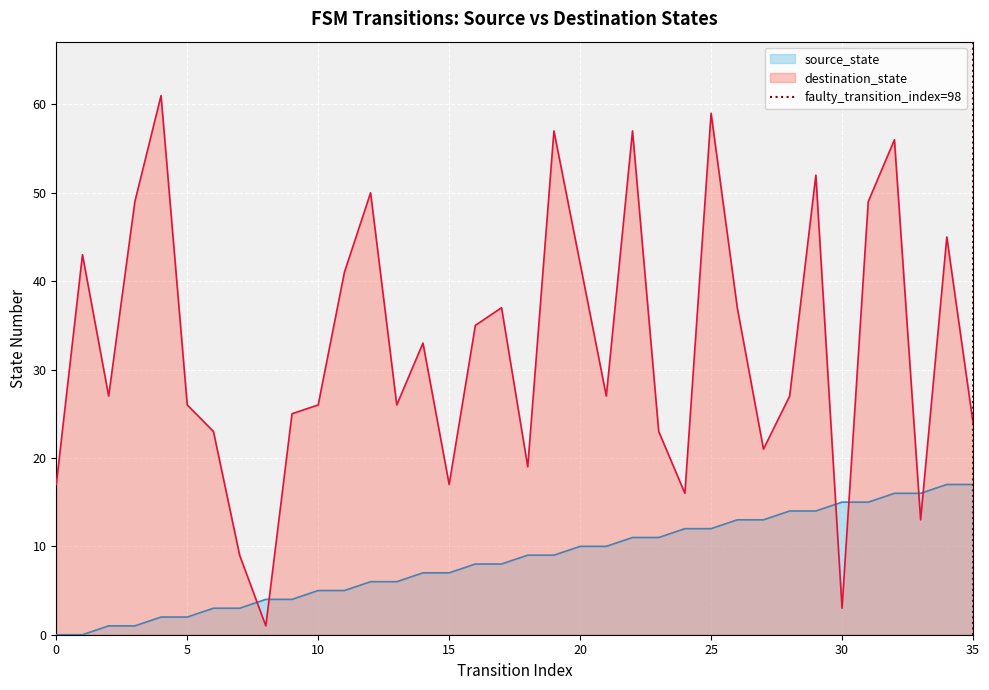

Is it true that source_state equals 17 at 35?

True